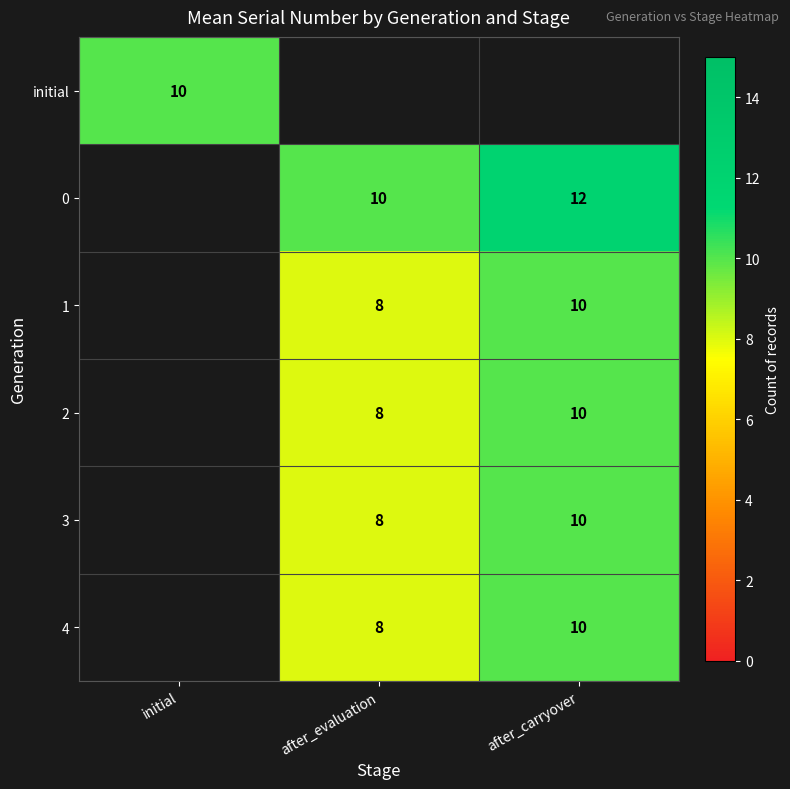

Is it true that 3 equals 10 at after_carryover?

True